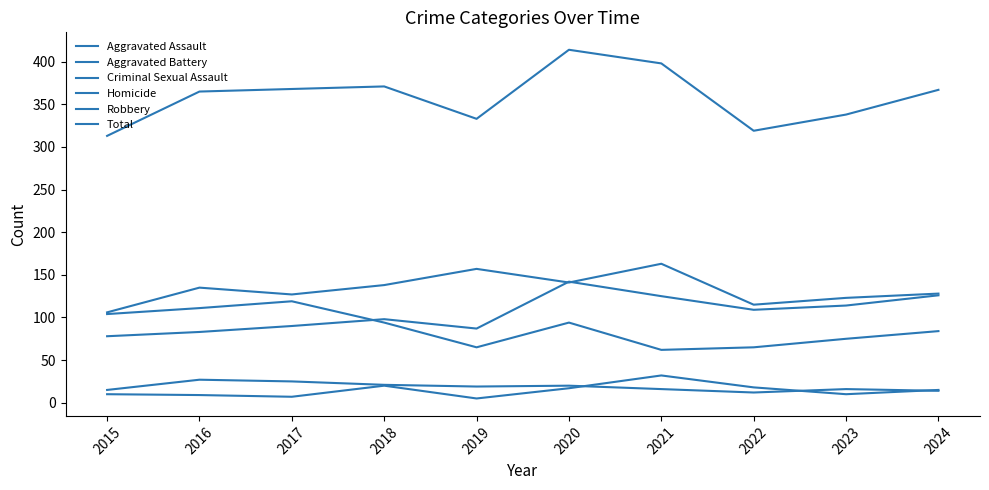

The Robbery series shows 155 at 2015. True or false?

False